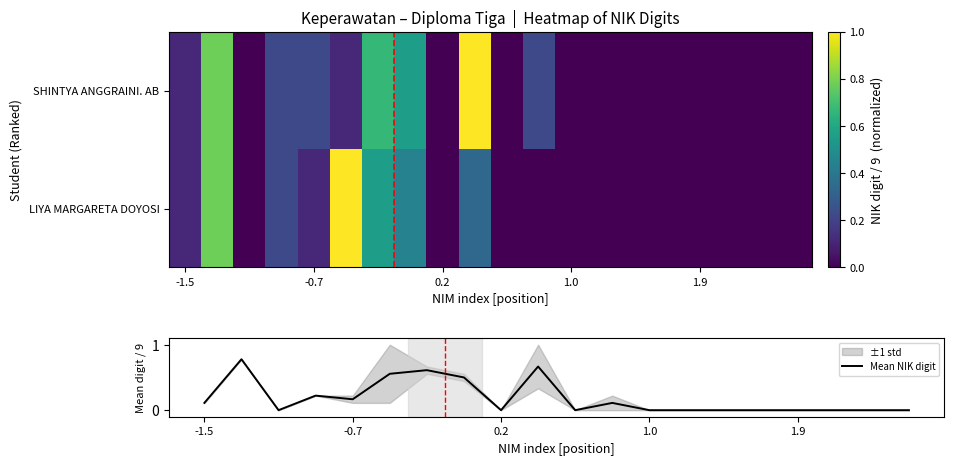

What is the highest value of the SHINTYA ANGGRAINI. AB series?

1.0